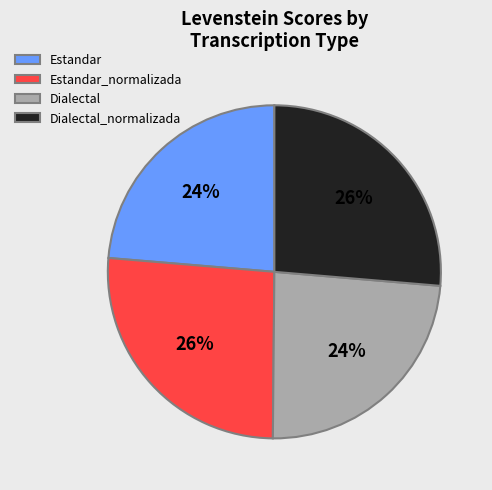

What is the ratio of the value at Dialectal to the value at Estandar?

1.0